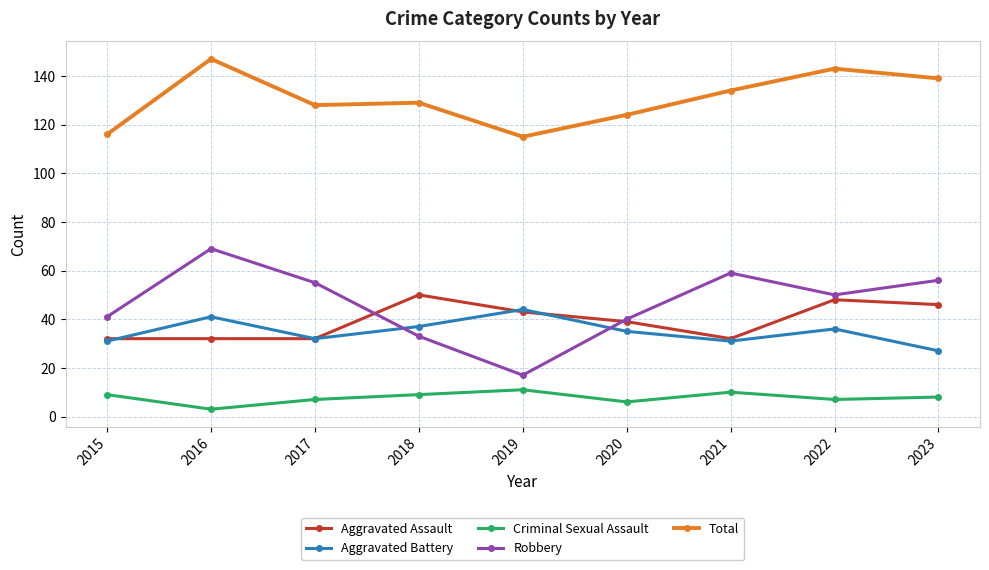

True or false: Criminal Sexual Assault and Total intersect in this chart.

False